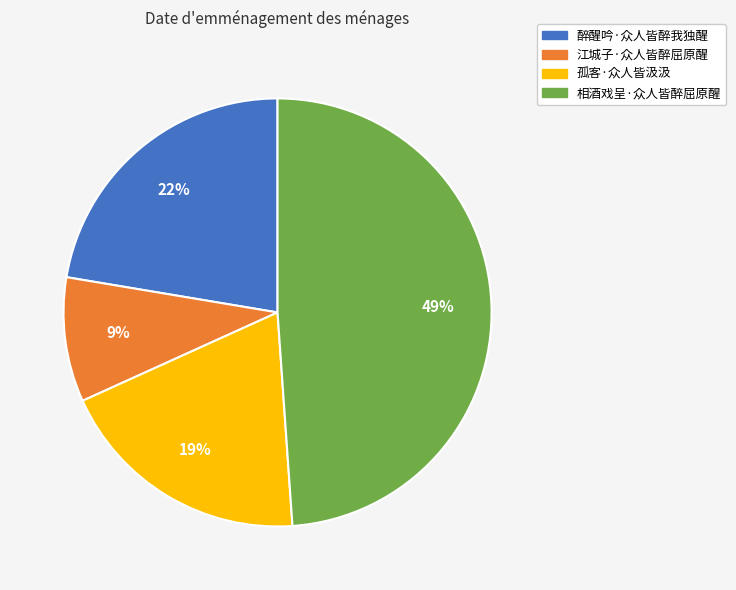

What percentage is the 相酒戏呈·众人皆醉屈原醒 slice, to the nearest percent?

49%